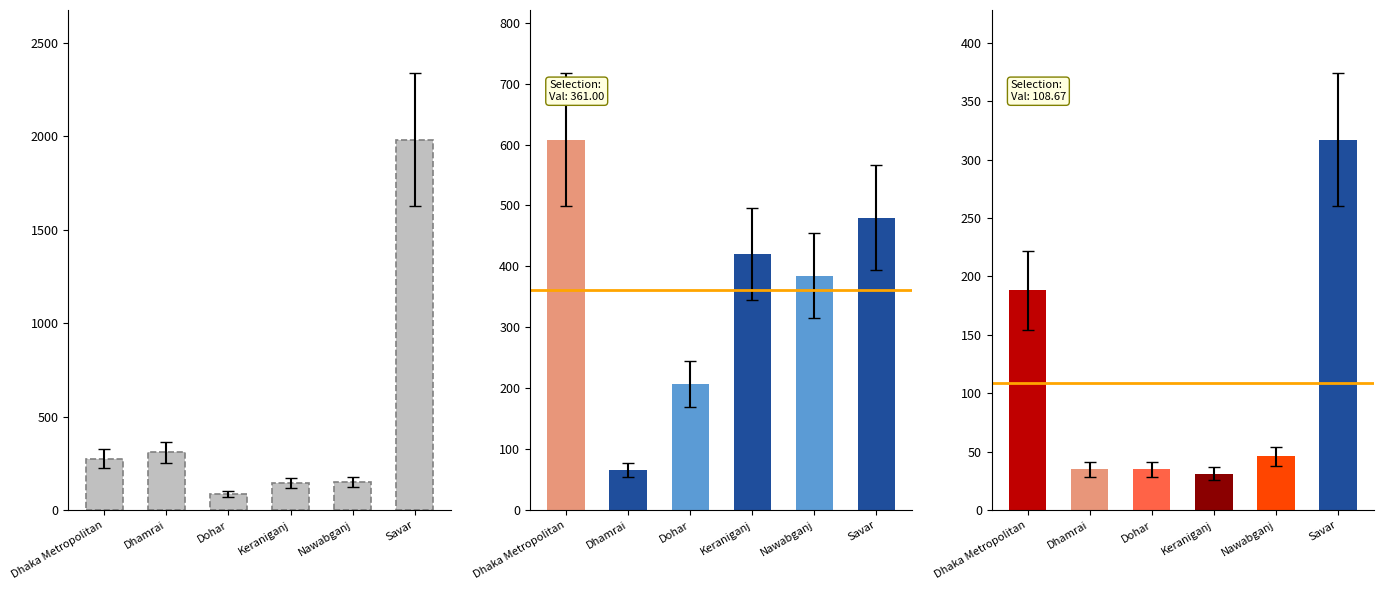

At which label is the value closest to 1035?

Dhamrai